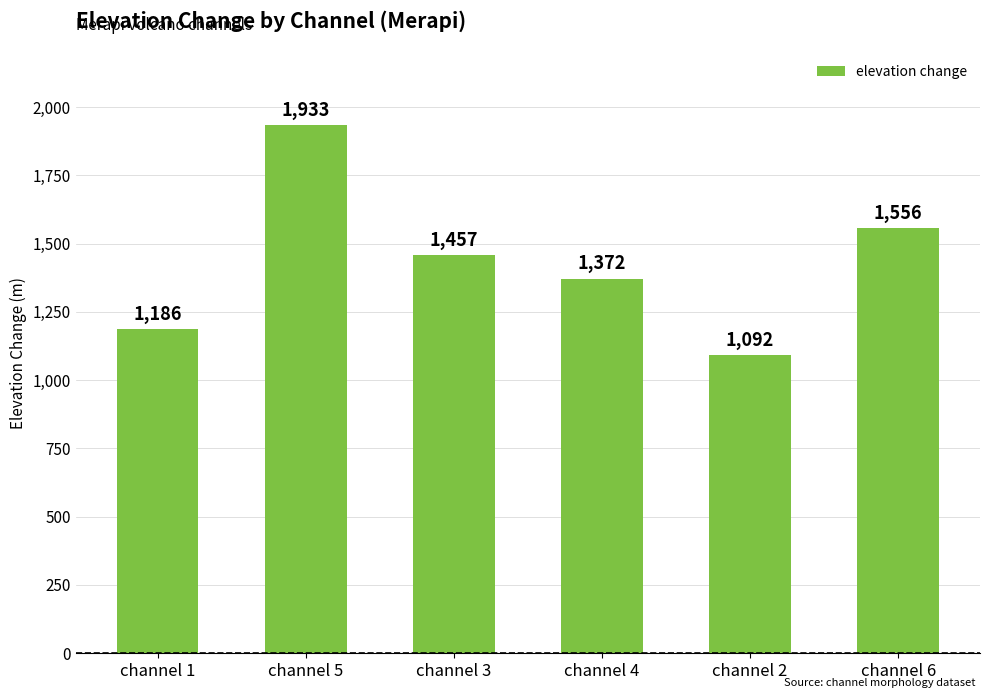

Are the bars grouped side by side (vs. stacked)?

No